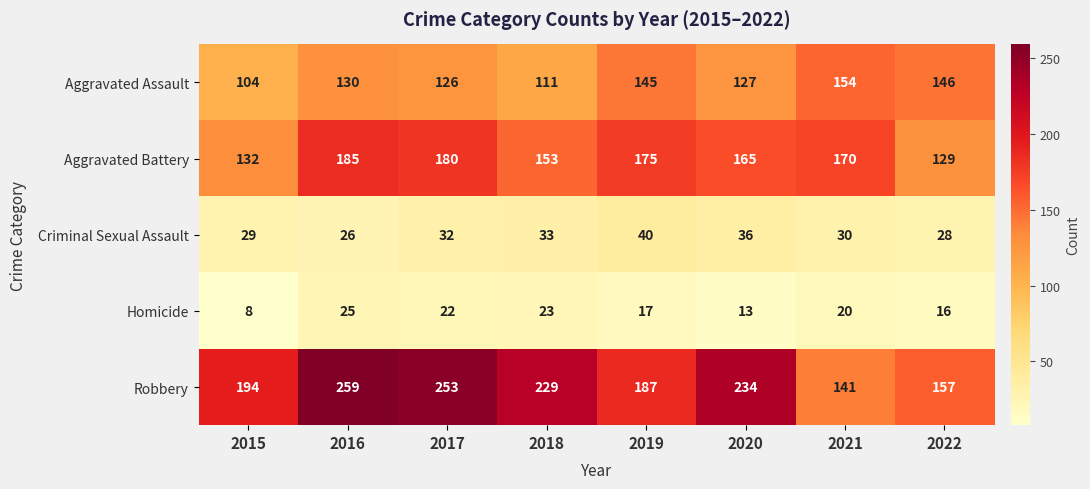

Which category has the highest value in the Aggravated Battery series?

2016